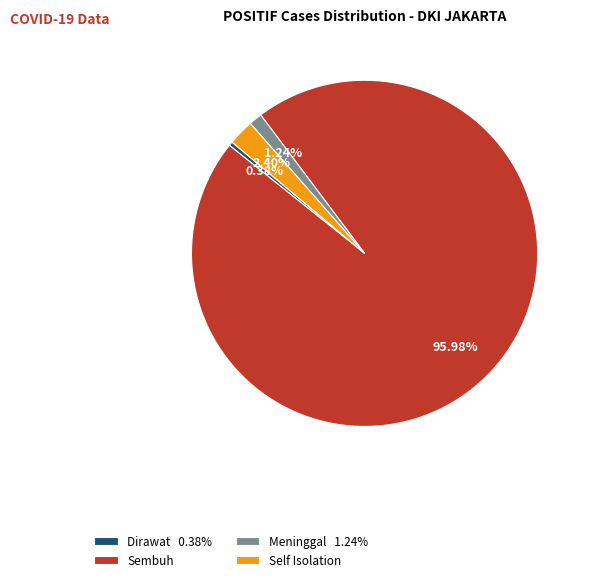

Is there a majority slice in this chart?

Yes